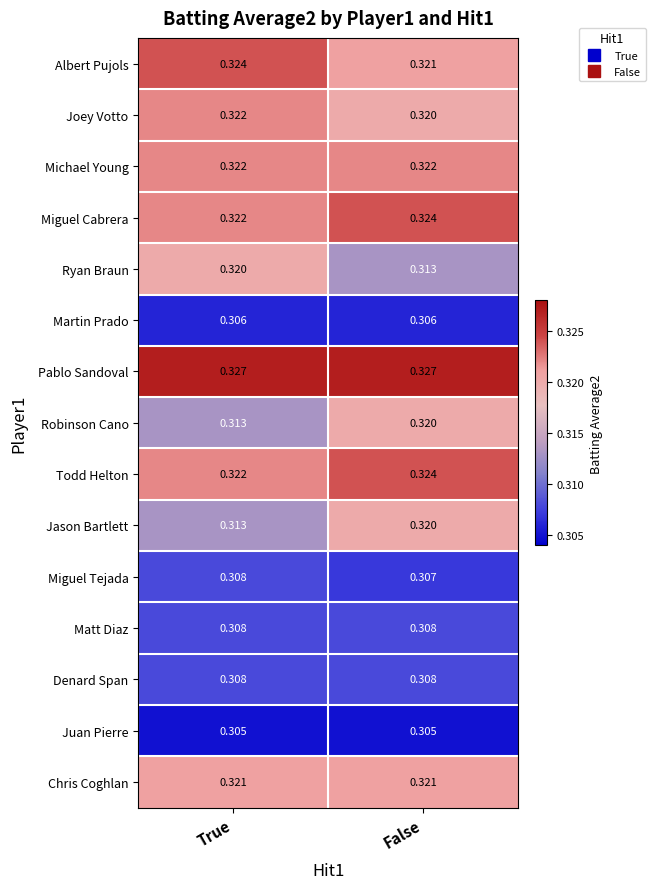

Count the number of data series in this chart.

15